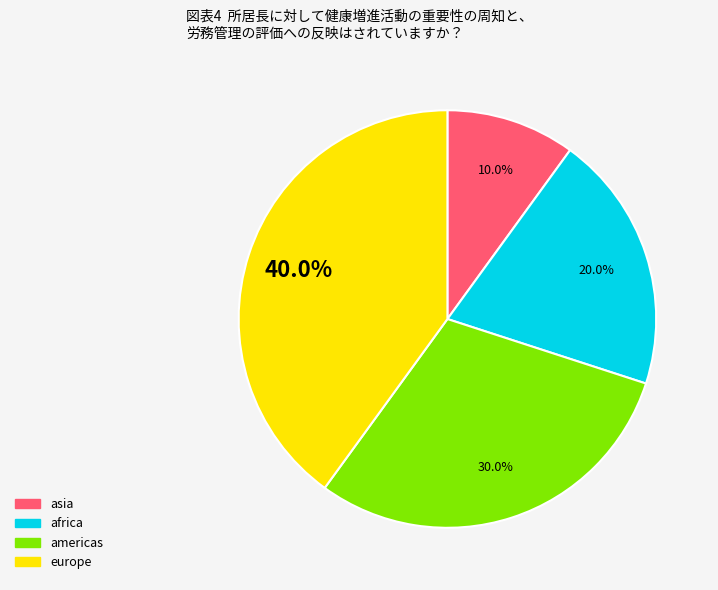

Which has a higher value, americas or europe?

europe